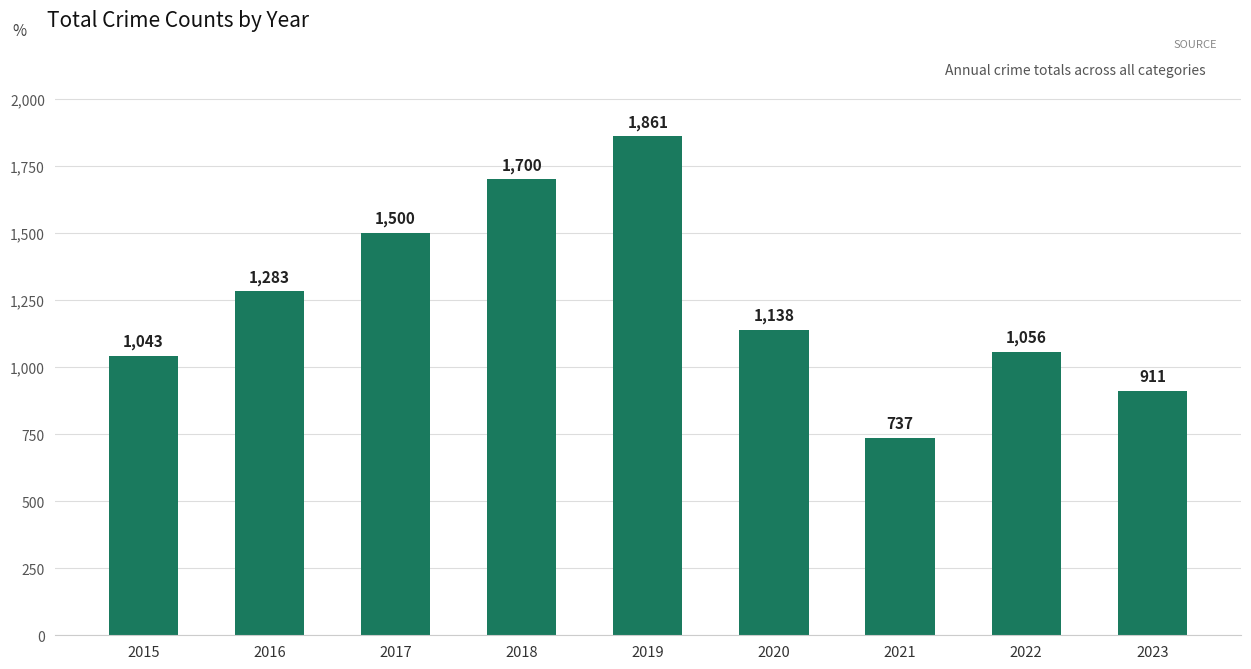

What is the smallest value displayed?

737